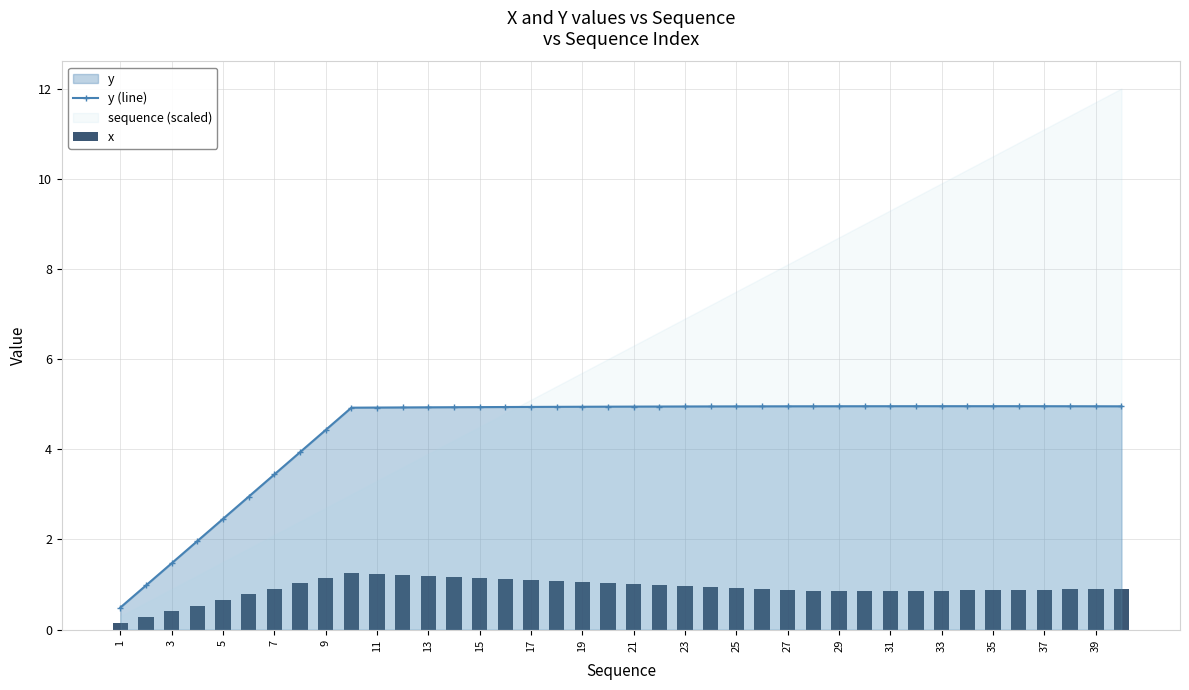

Reading left to right, transcribe all the data shown in this chart.

y (line): 0.5	1.0	1.5	2.0	2.5	3.0	3.4	3.9	4.4	4.9	4.9	4.9	4.9	4.9	4.9	4.9	4.9	4.9	4.9	4.9	4.9	4.9	4.9	5.0	5.0	5.0	5.0	5.0	5.0	5.0	5.0	5.0	5.0	5.0	5.0	5.0	5.0	5.0	5.0	5.0
x: 0.1	0.3	0.4	0.5	0.7	0.8	0.9	1.0	1.1	1.3	1.2	1.2	1.2	1.2	1.1	1.1	1.1	1.1	1.1	1.0	1.0	1.0	1.0	0.9	0.9	0.9	0.9	0.9	0.9	0.9	0.9	0.9	0.9	0.9	0.9	0.9	0.9	0.9	0.9	0.9